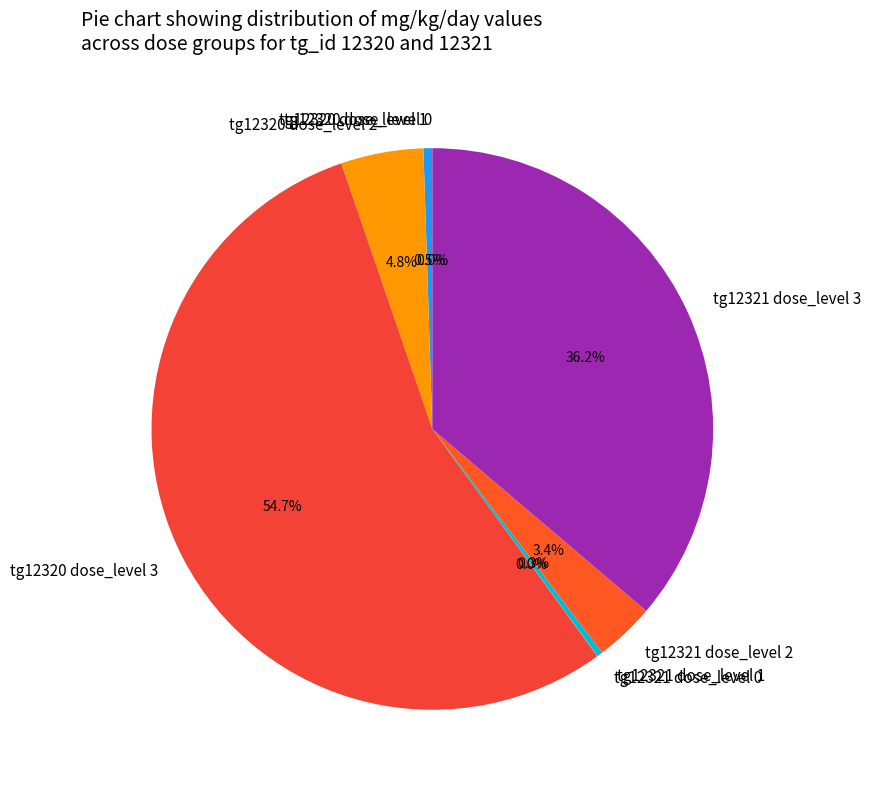

What is the largest slice in the pie chart?

tg12320 dose_level 3